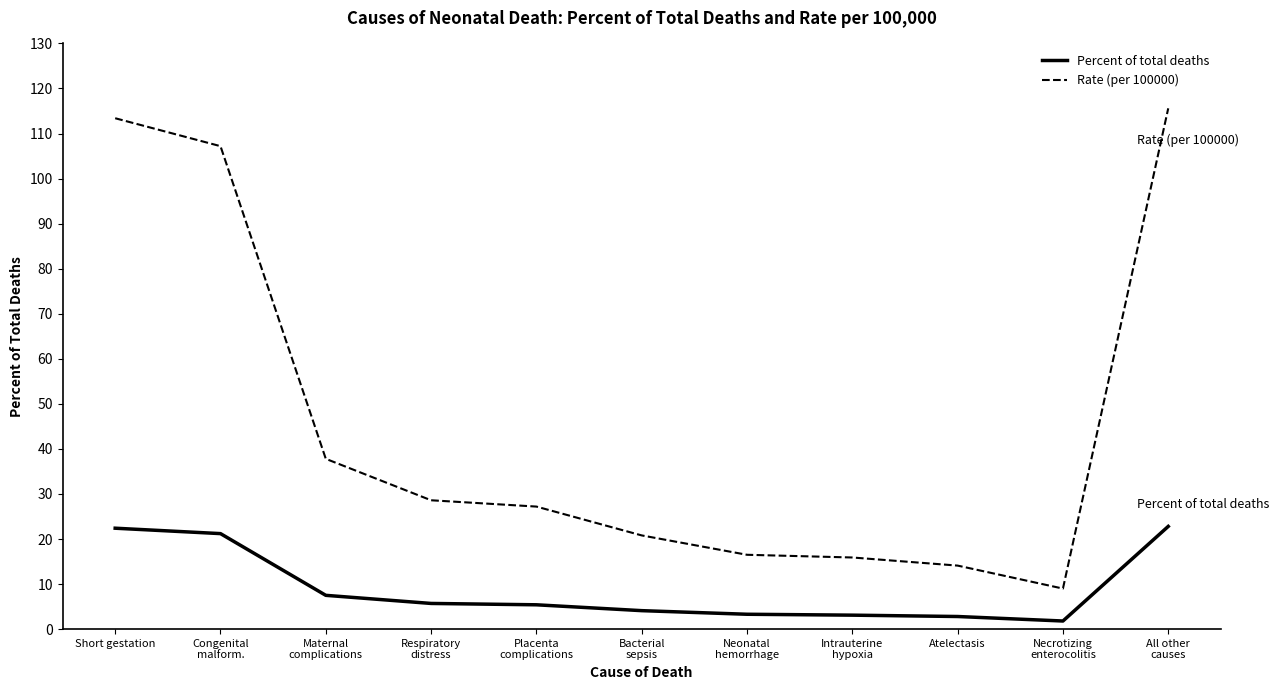

Is it true that Percent of total deaths equals 11.7 at Short gestation?

False